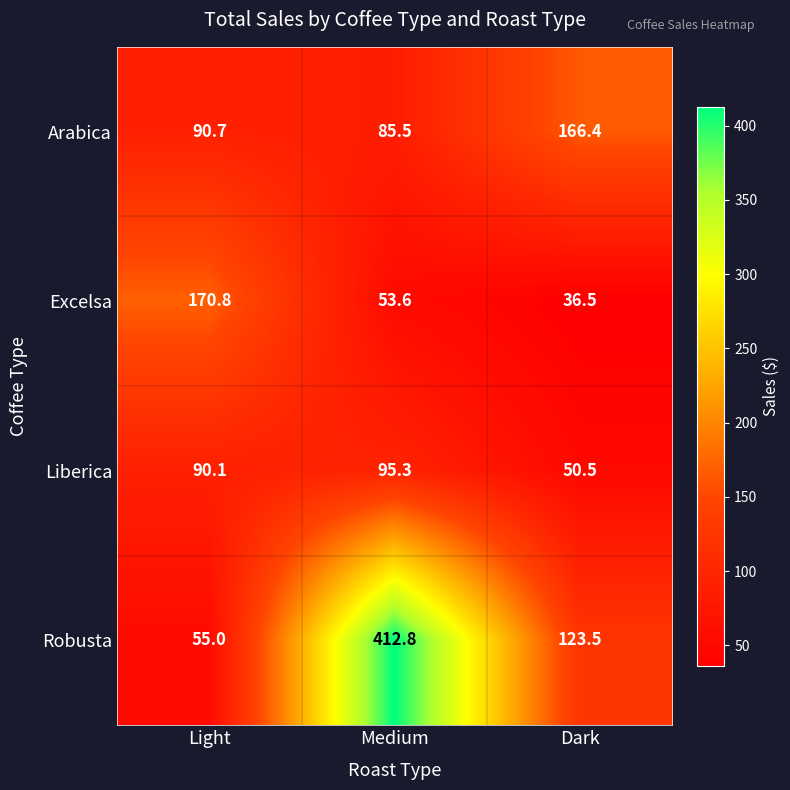

Which series has the largest range (max minus min)?

Robusta